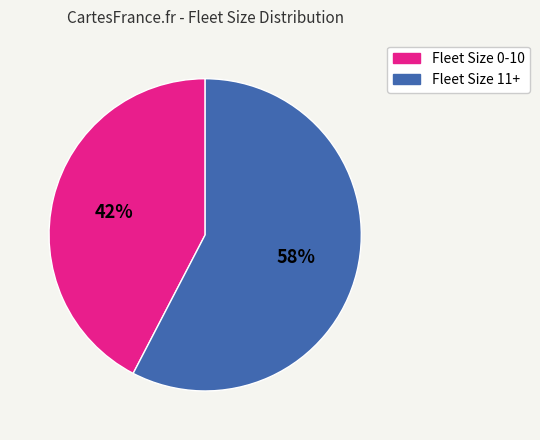

What is the largest slice in the pie chart?

Fleet Size 11+